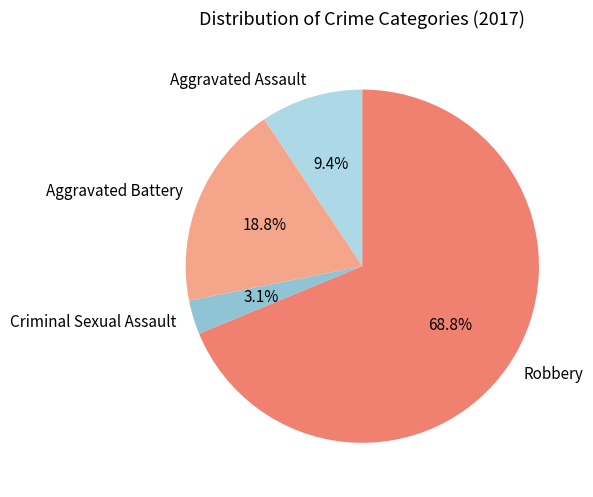

True or false: Criminal Sexual Assault accounts for 3% of the total.

True